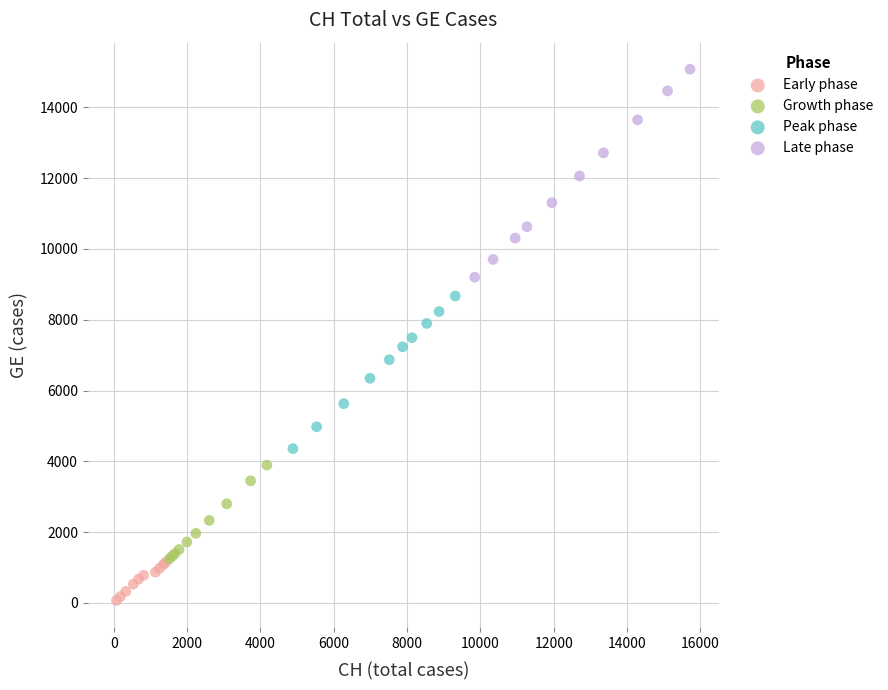

Which series reaches the minimum Y coordinate?

Early phase